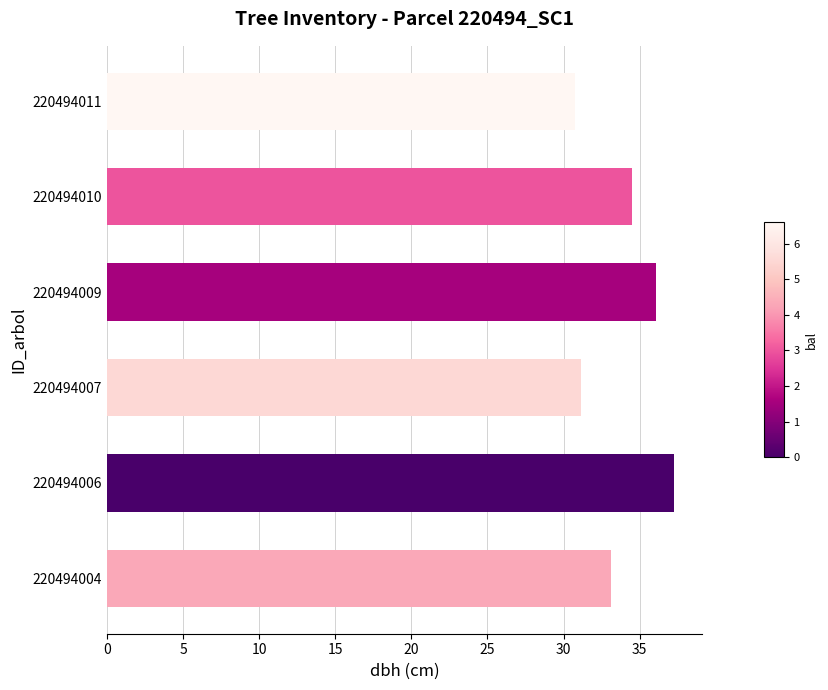

List the labels in order of value, smallest first.

220494011, 220494007, 220494004, 220494010, 220494009, 220494006